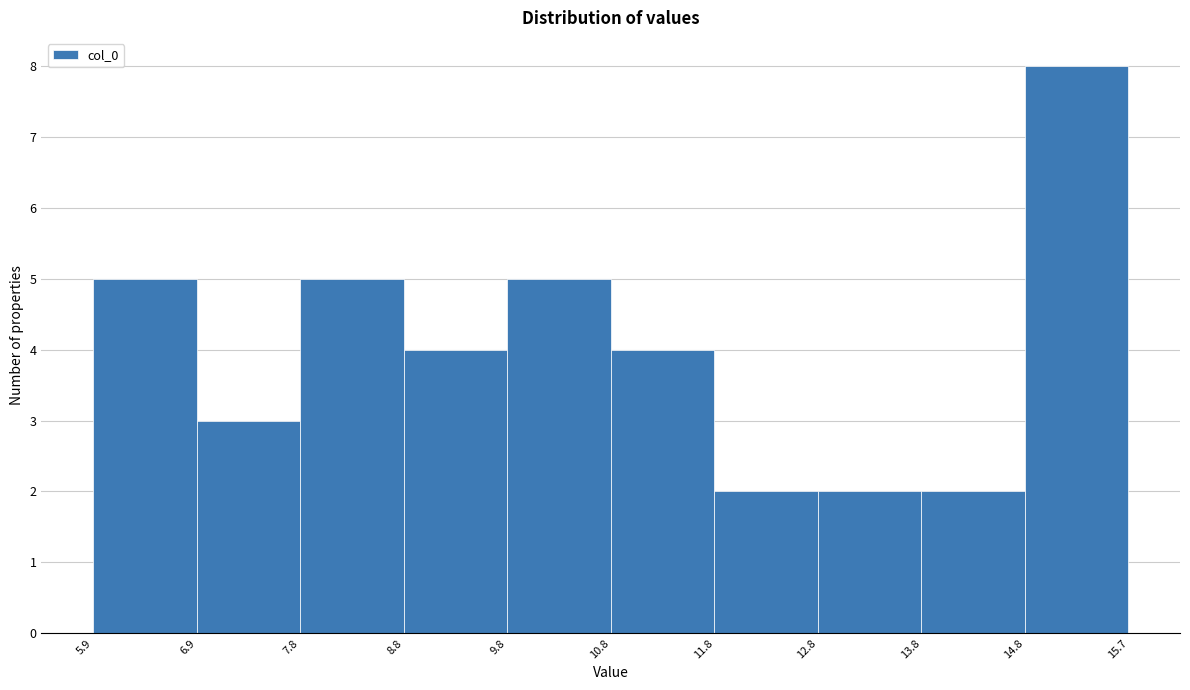

What is the height of the bar covering 14.8 to 15.7 on the x-axis? The values are not printed on the chart, so give them approximately, as read against the axis.

8